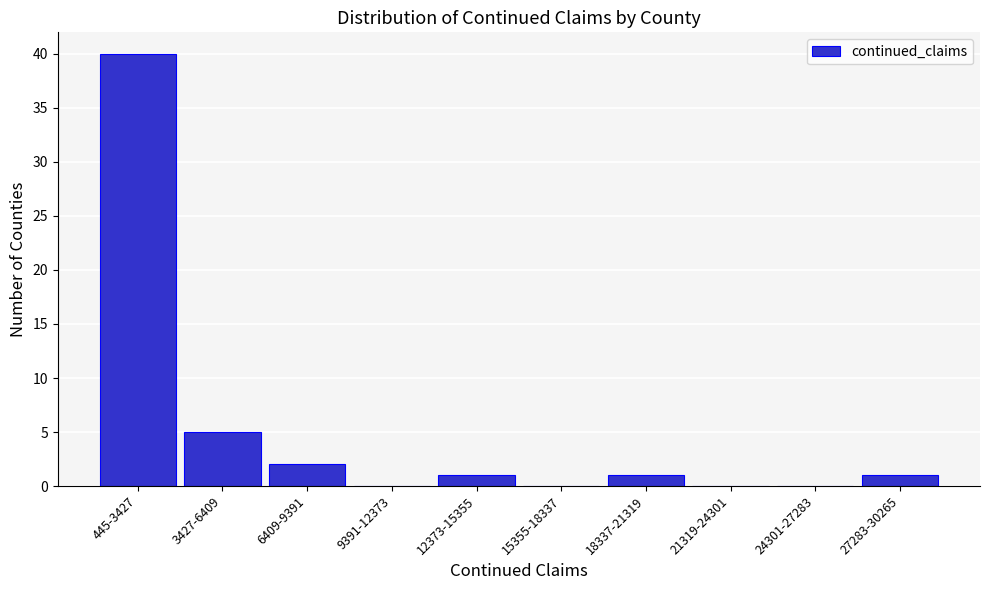

Reading left to right, transcribe all the data shown in this chart.

445-3427=40	3427-6409=5	6409-9391=2	9391-12373=0	12373-15355=1	15355-18337=0	18337-21319=1	21319-24301=0	24301-27283=0	27283-30265=1